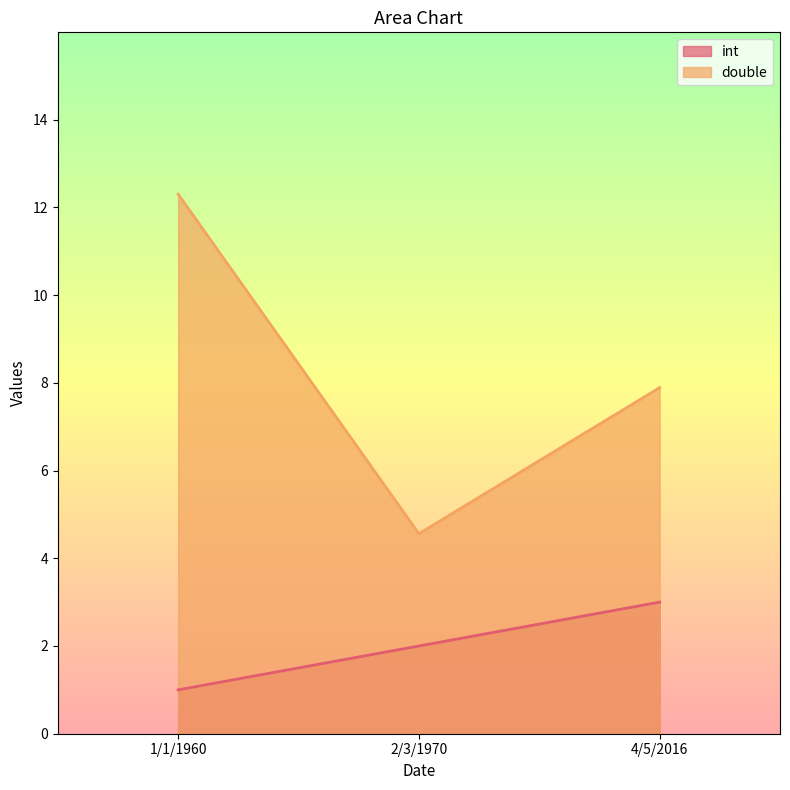

What is the label of the 1st point from the right?

4/5/2016